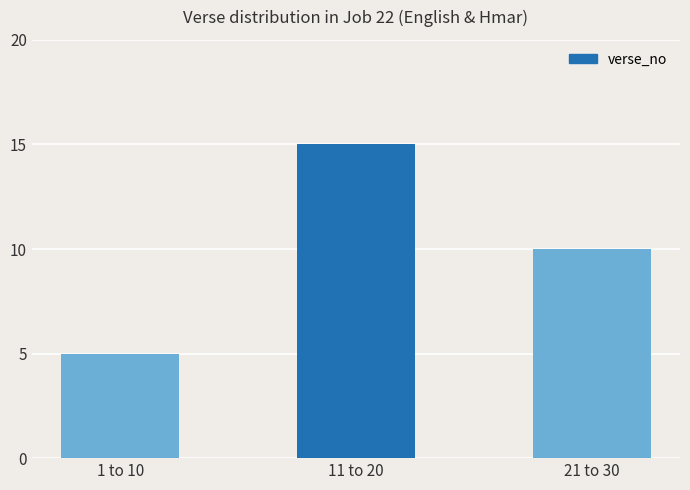

The chart shows a value of 1 at 1 to 10. True or false?

False